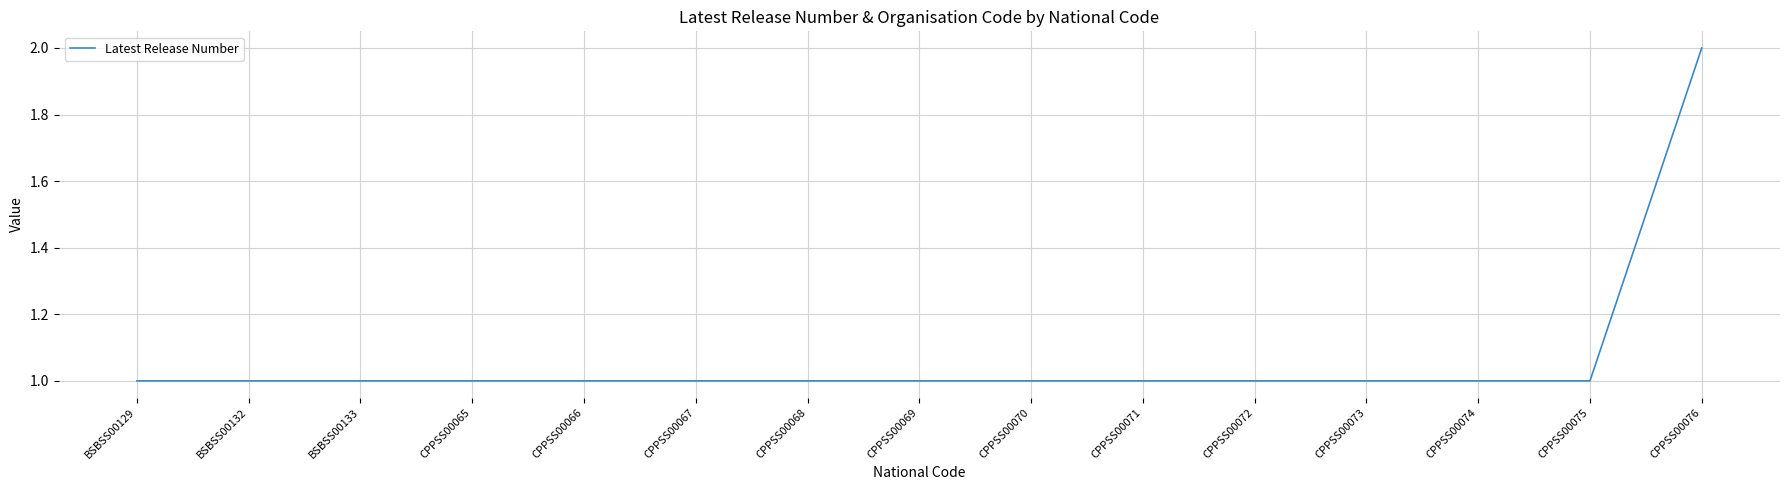

How many lines are shown in the chart?

1